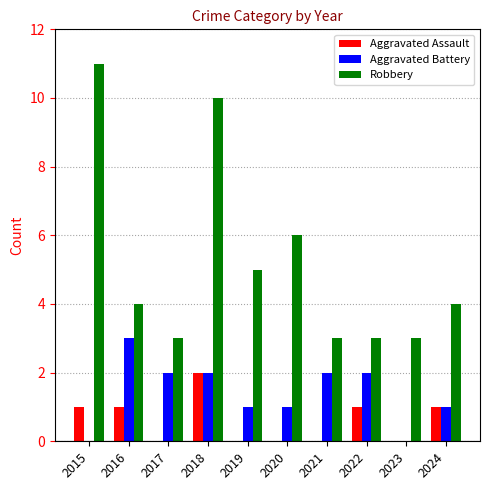

Which series has the largest total across all categories?

Robbery